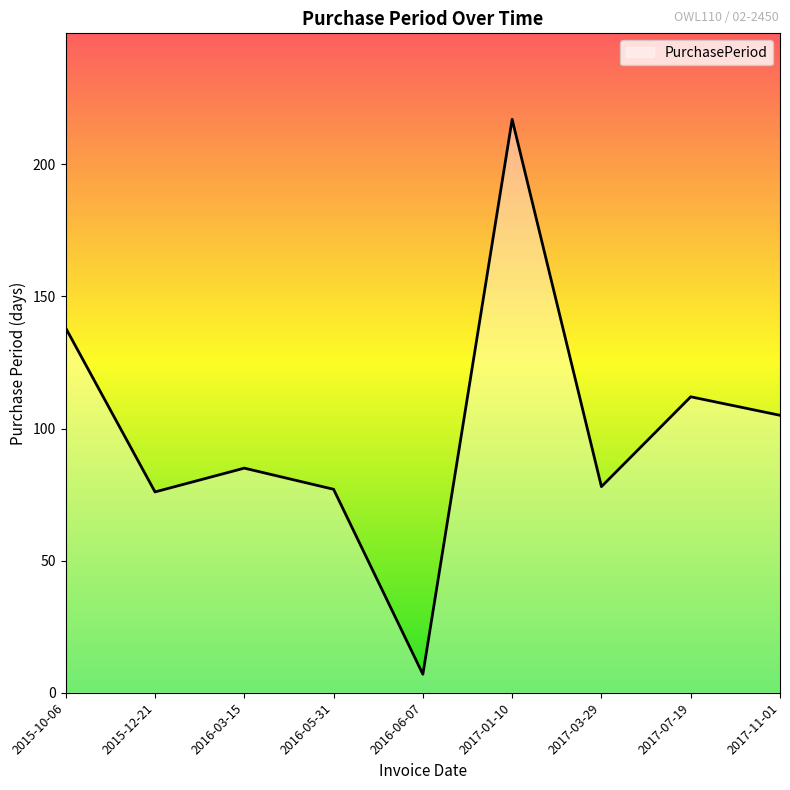

Where is the first local minimum?

2015-12-21